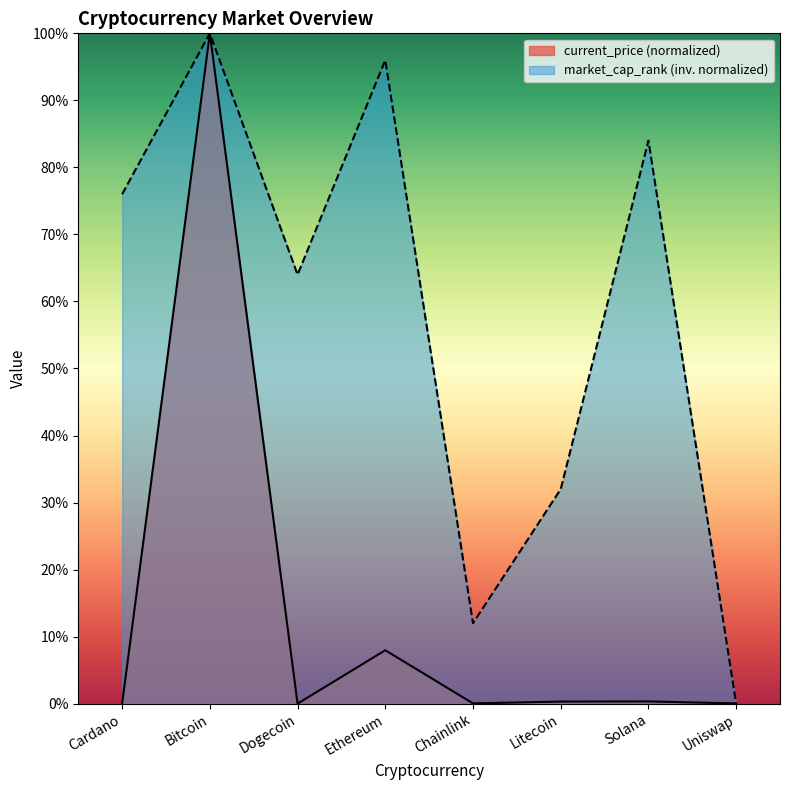

How many distinct data groups are displayed?

2